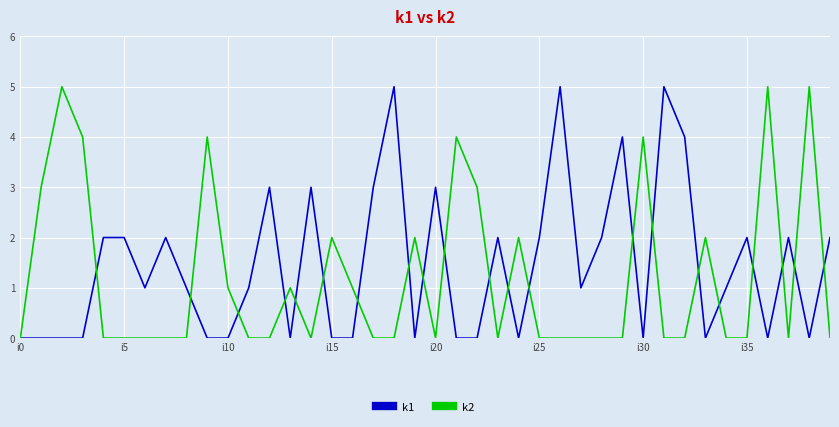

What is the difference between the maximum and minimum values in the k2 series?

5